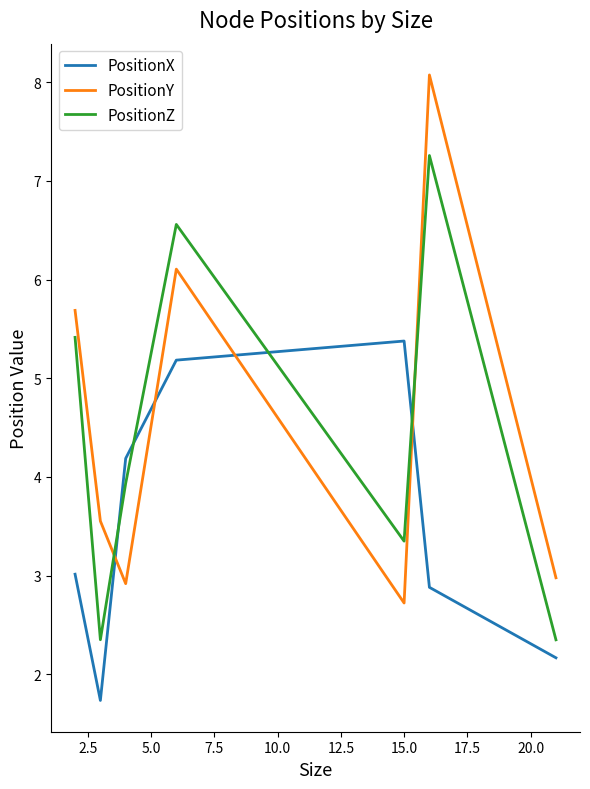

Is this an area chart (filled region under the line)?

No